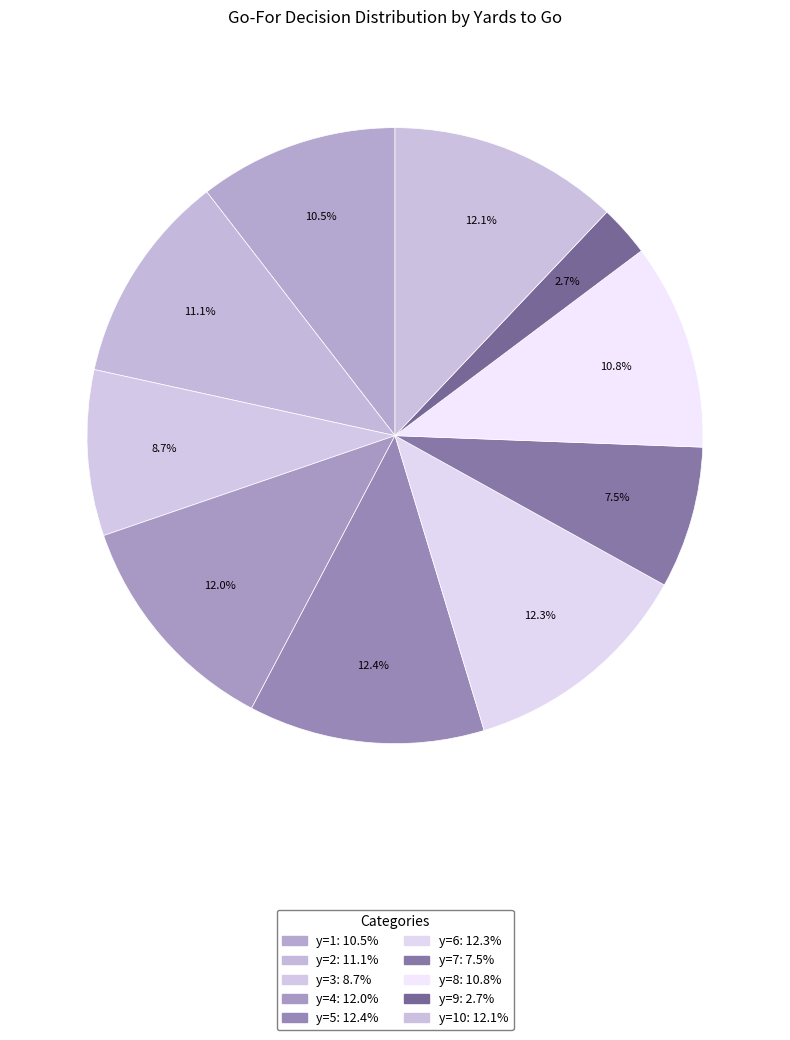

How many segments does this pie chart have?

10